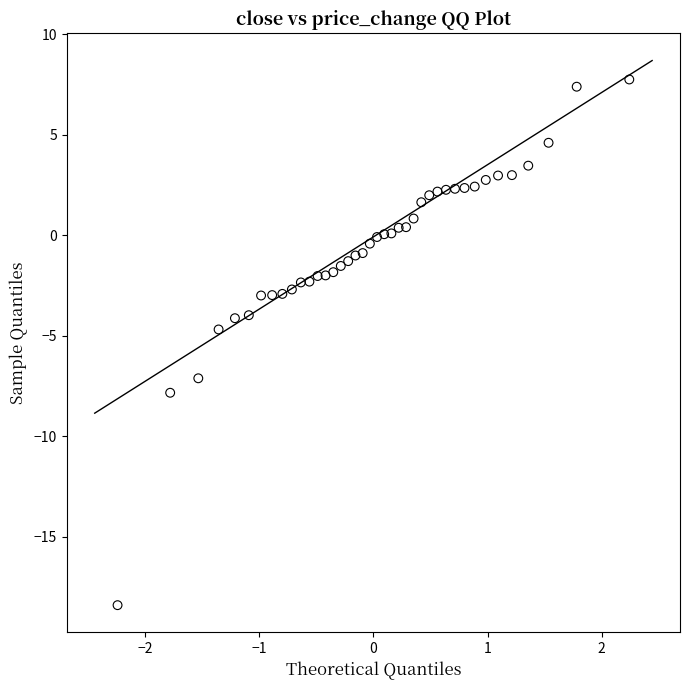

What Y value in the scatter plot is closest to -5?

-4.7